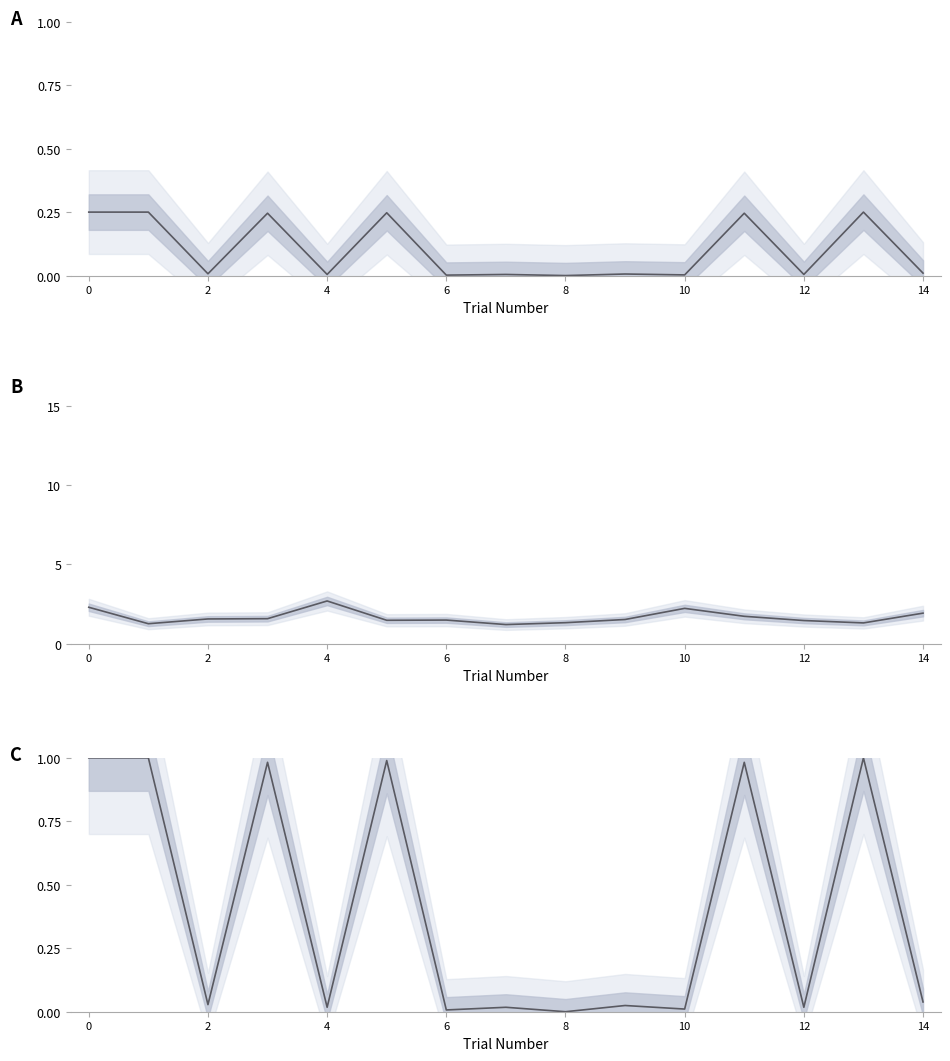

What is the sum of all A values?

1.5